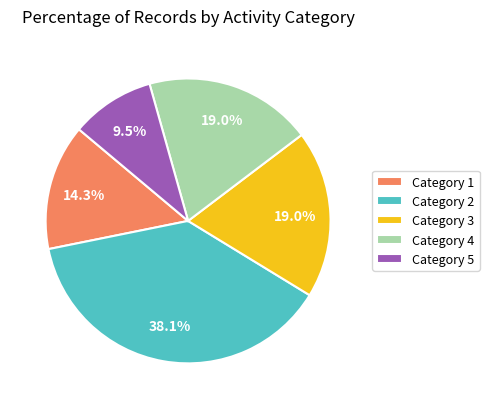

What portion of the pie excludes Category 5?

90.5%